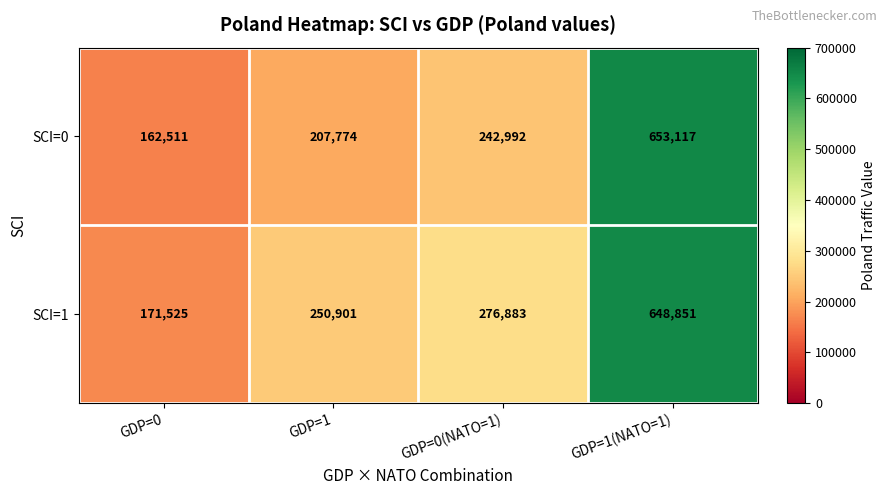

What is the sum of the SCI=1 values at GDP=1(NATO=1) and GDP=0?

820376